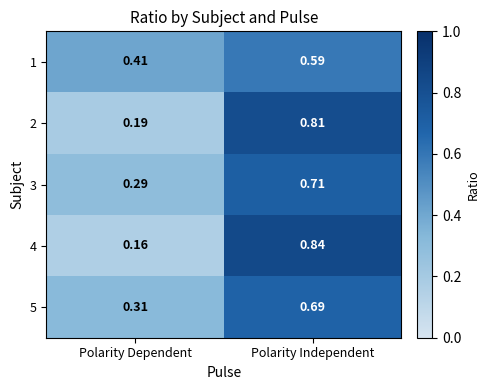

Where is 3 nearest to the value 0?

Polarity Dependent